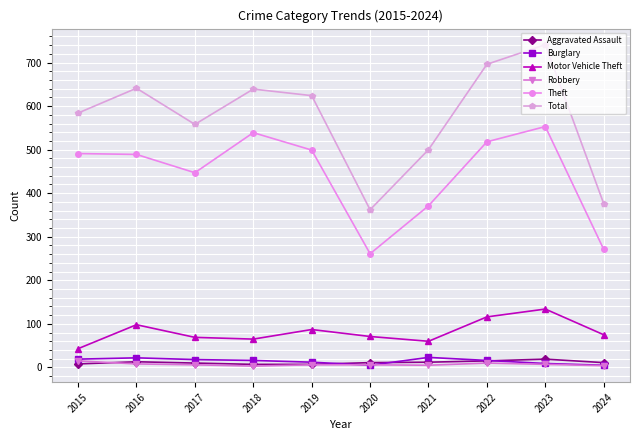

True or false: Motor Vehicle Theft has more than 1 points higher than both neighbors.

True